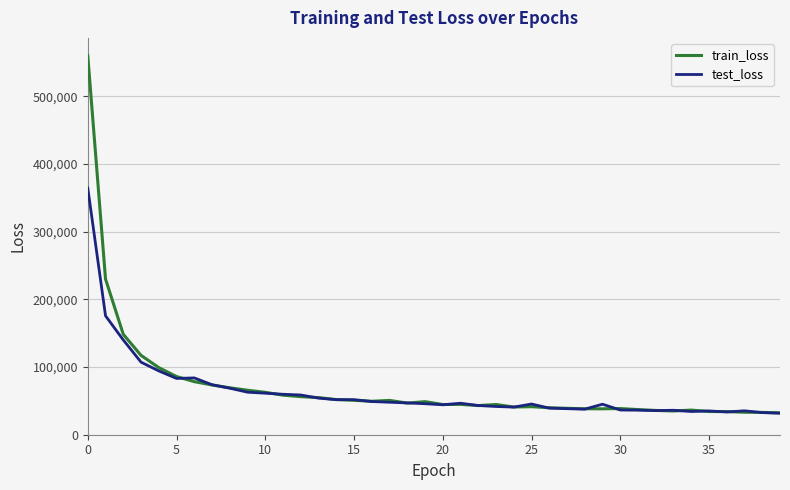

List the series in order of their overall mean, lowest first.

test_loss, train_loss